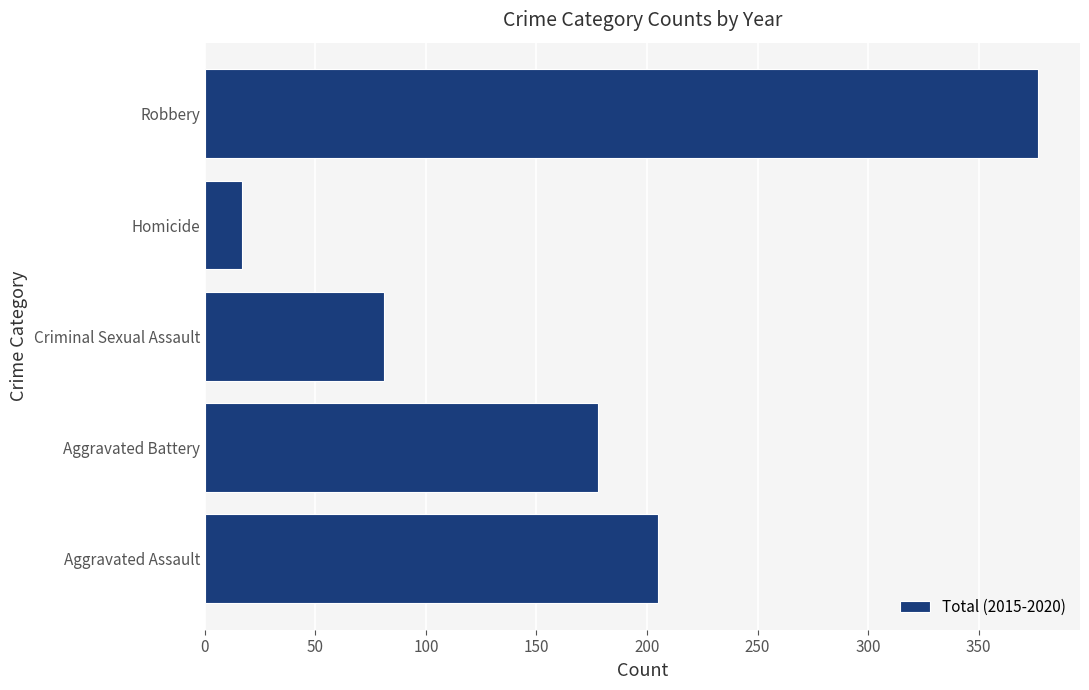

The value at Robbery is 377. True or false?

True